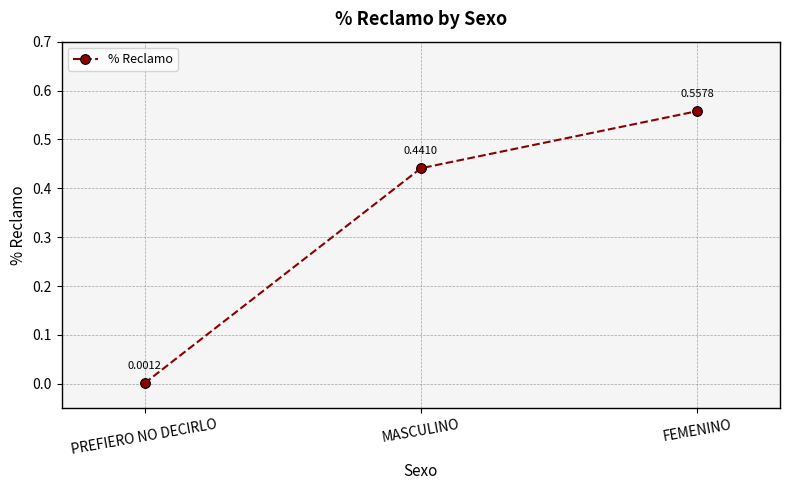

What is the label of the 1st point from the right?

FEMENINO